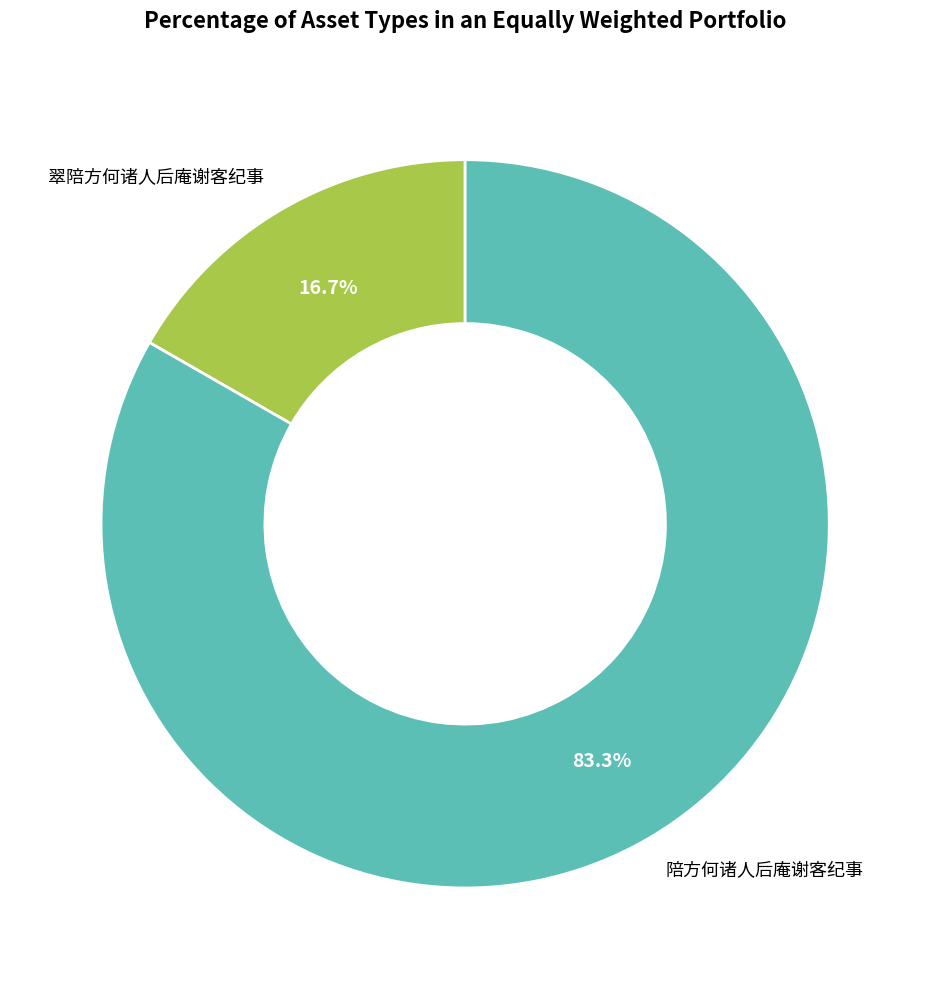

Approximately how many times larger is the value at 翠陪方何诸人后庵谢客纪事 compared to 陪方何诸人后庵谢客纪事?

0.2